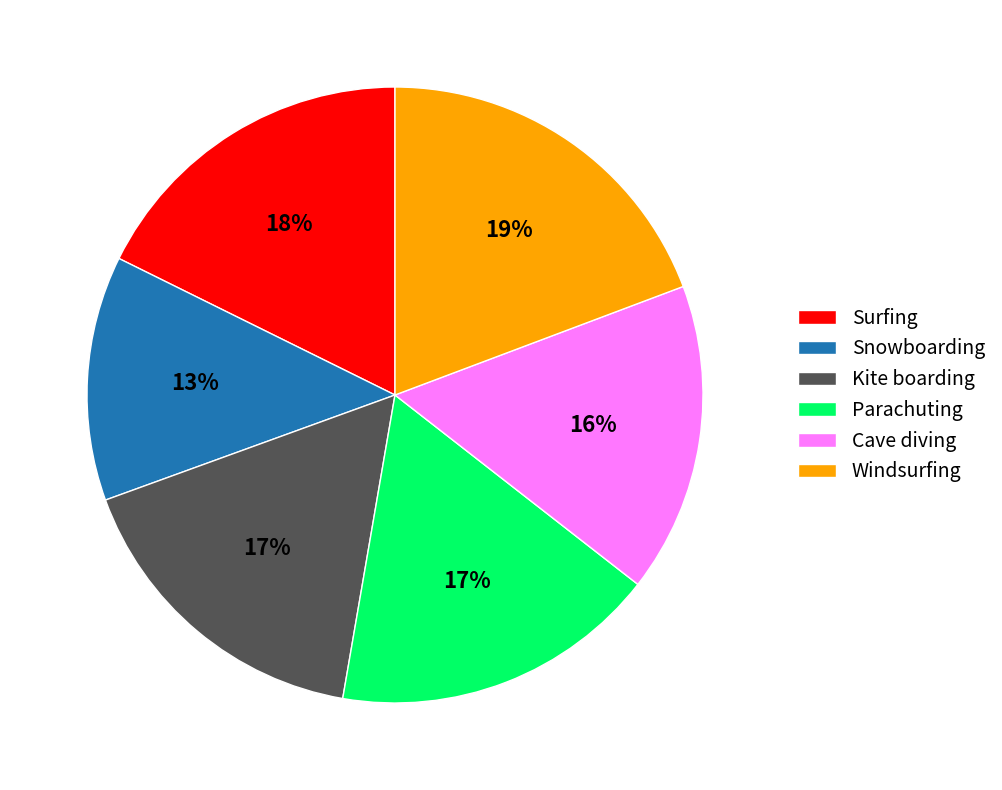

Which category has the smallest portion of the pie?

Snowboarding